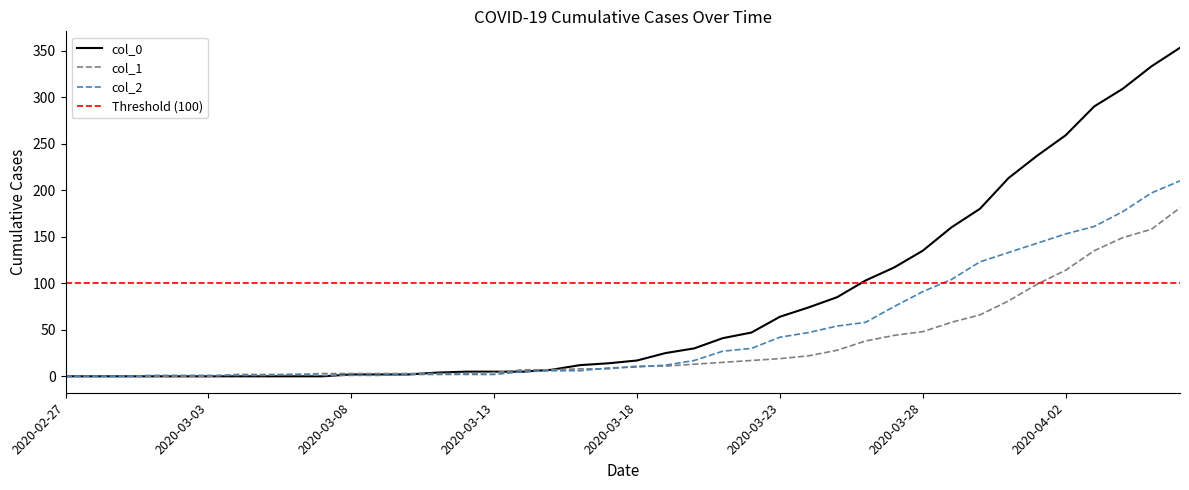

Which category has the lowest value in the col_1 series?

2020-02-27